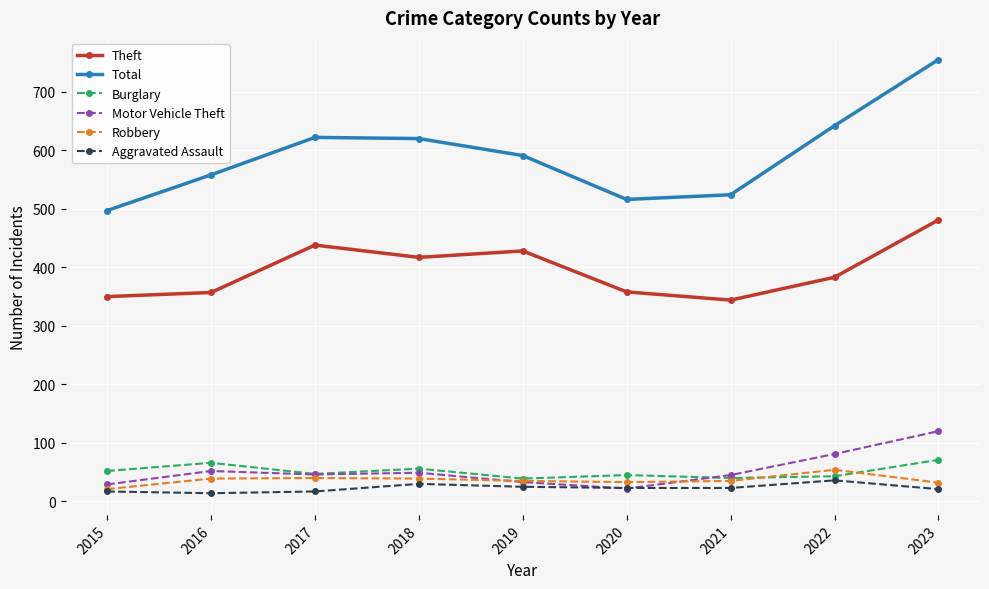

How many lines are shown in the chart?

6